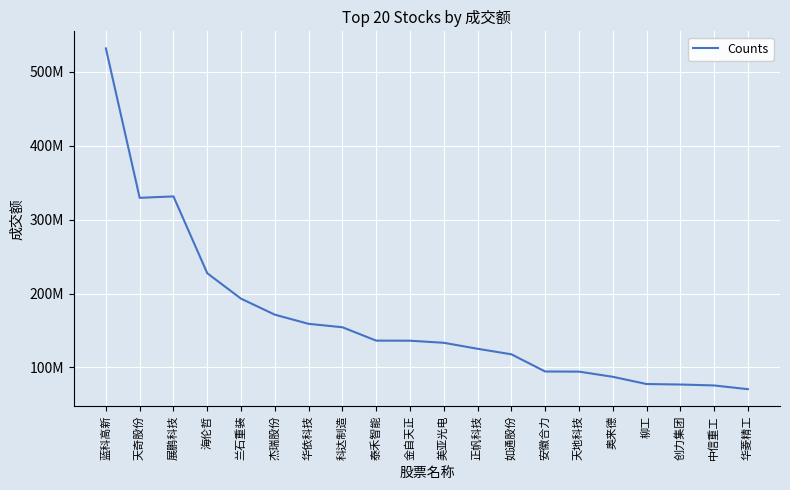

What position from the right is 华菱精工?

1